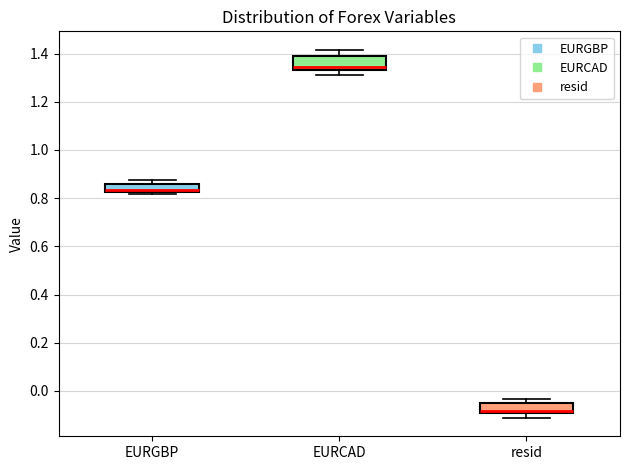

Where is the upper edge of the box for EURGBP on the y-axis? The values are not printed on the chart, so give them approximately, as read against the axis.

0.86